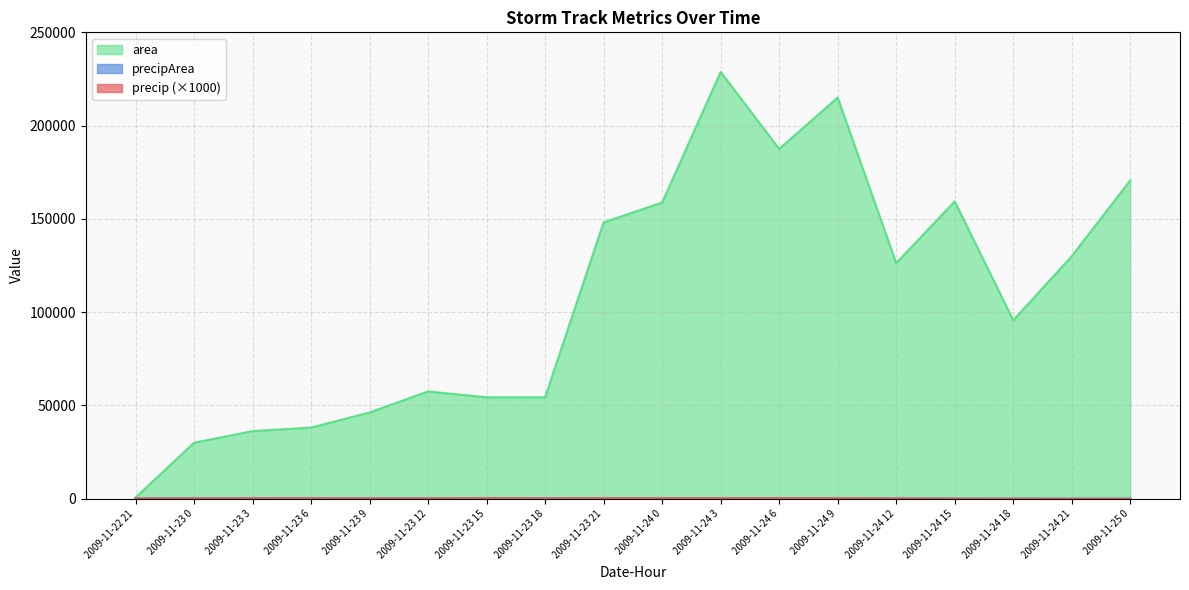

What is the lowest value of the area series?

625.0